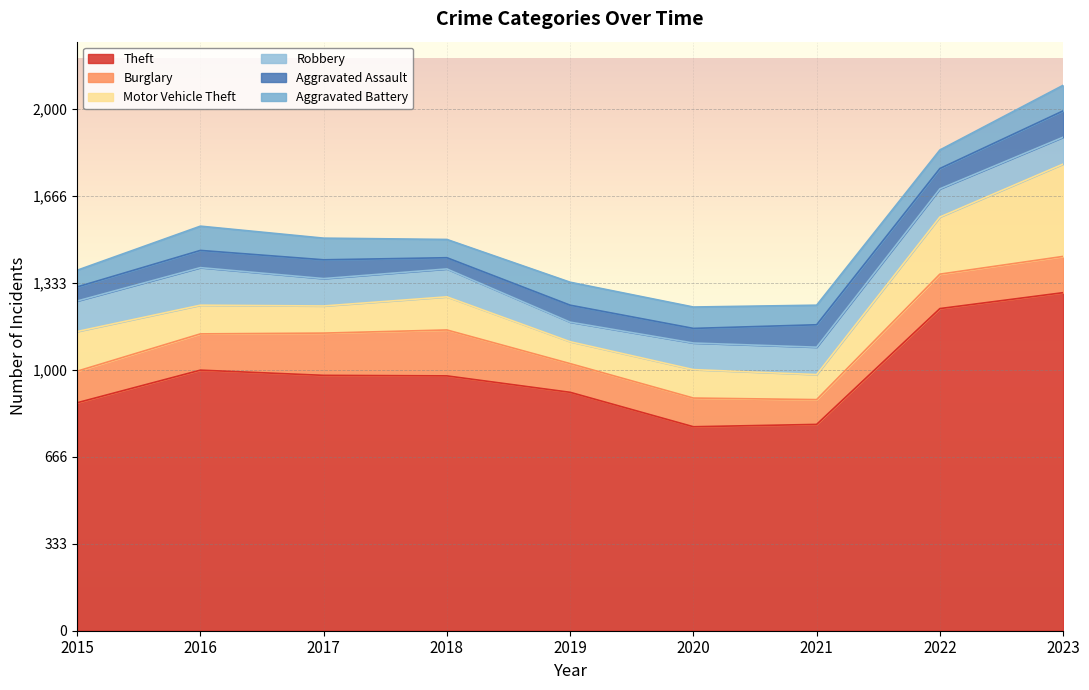

True or false: Motor Vehicle Theft has more than 0 points higher than both neighbors.

True